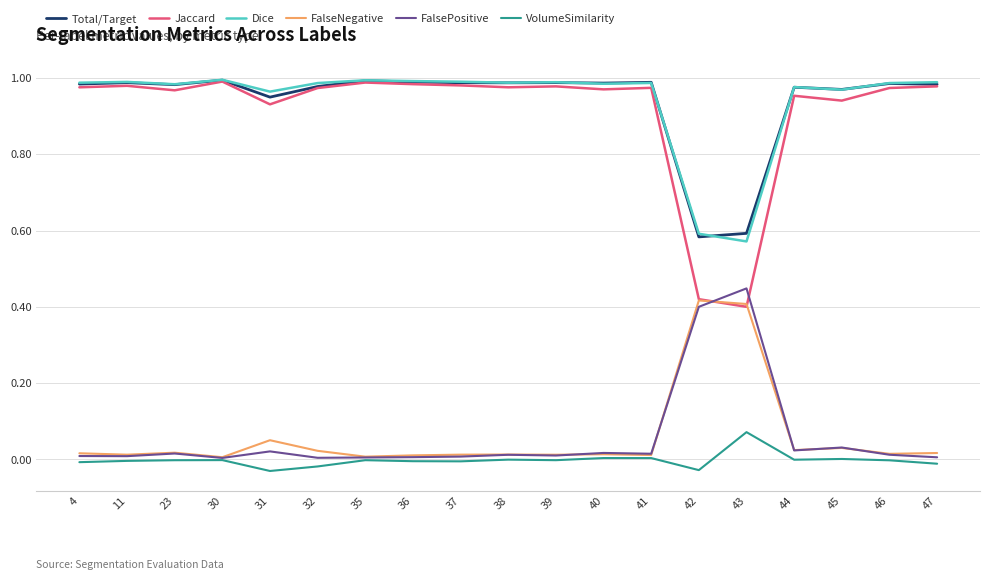

Which series has the widest spread of values?

Jaccard